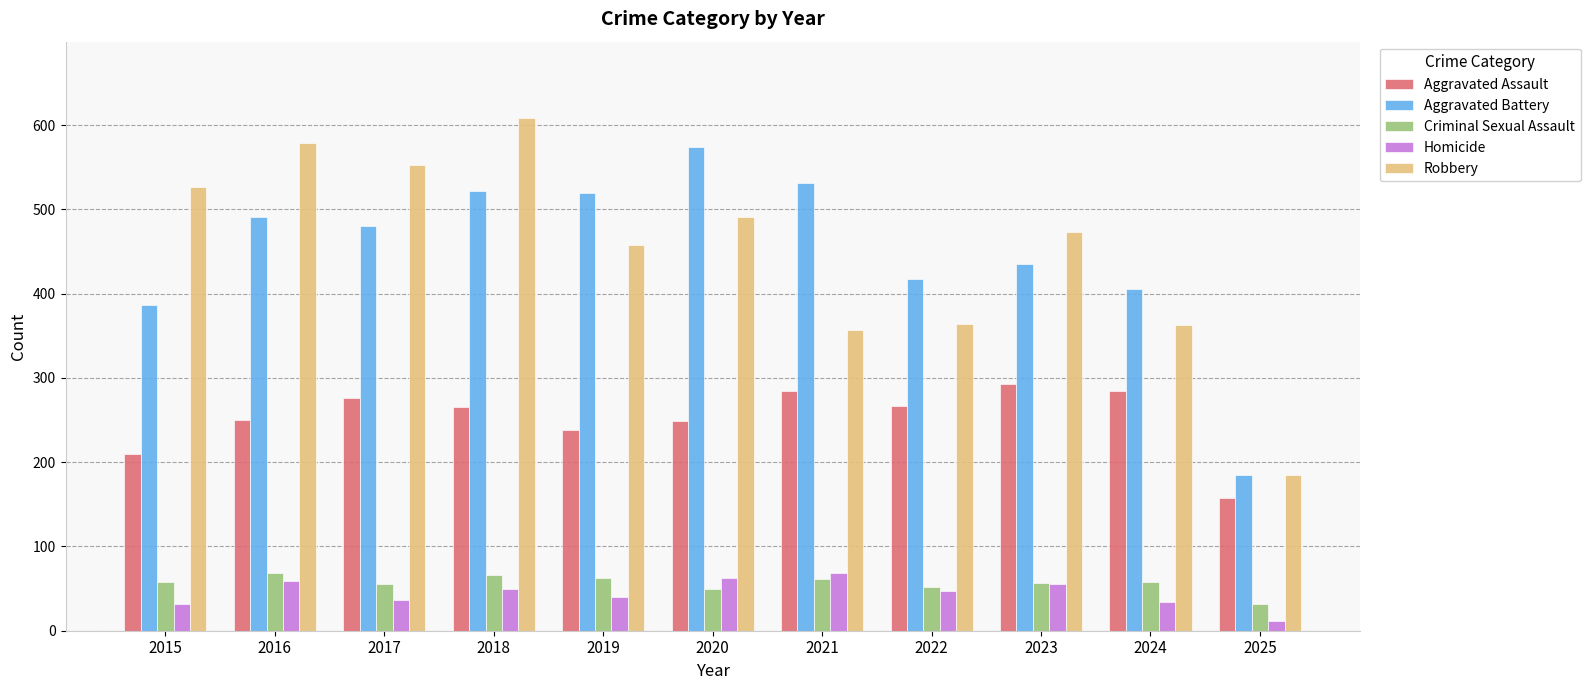

How many groups of bars are there?

11